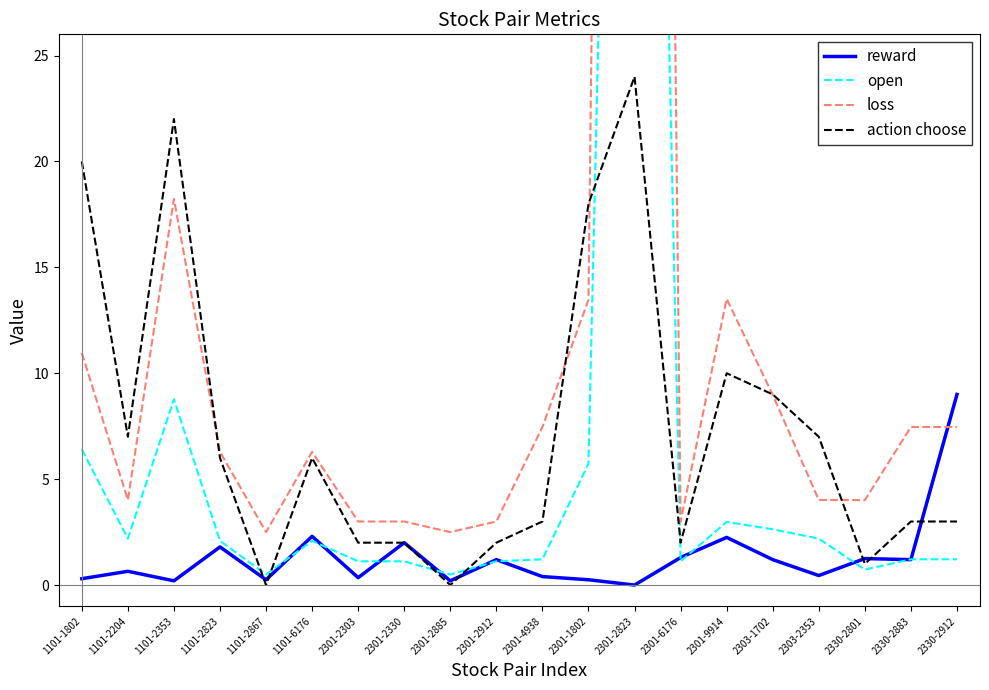

In reward, how many points are lower than both neighbors (excluding endpoints)?

7